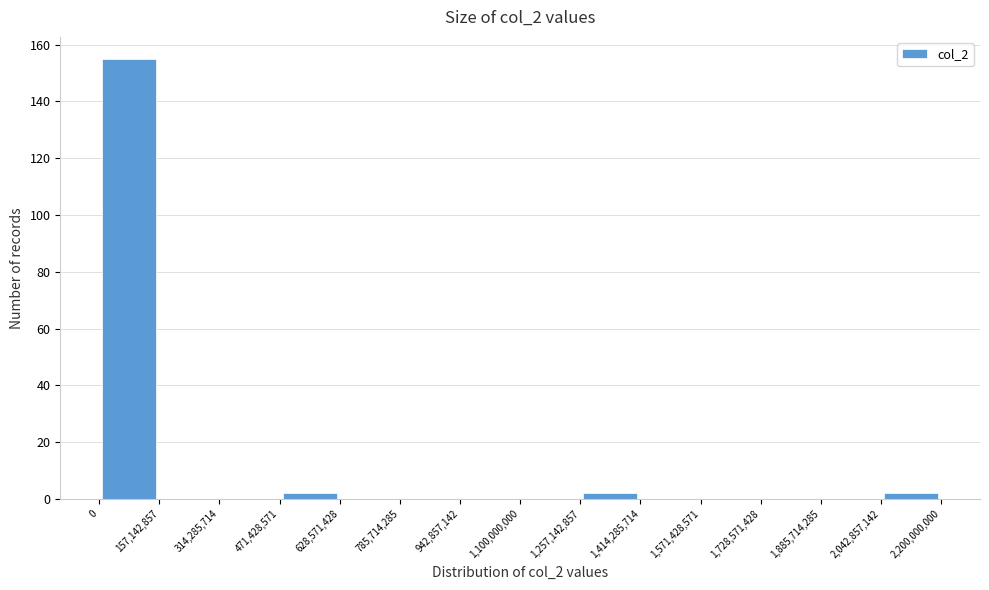

How tall is the bar that spans 1,257,142,857 to 1,414,285,714 on the x-axis? The values are not printed on the chart, so give them approximately, as read against the axis.

2